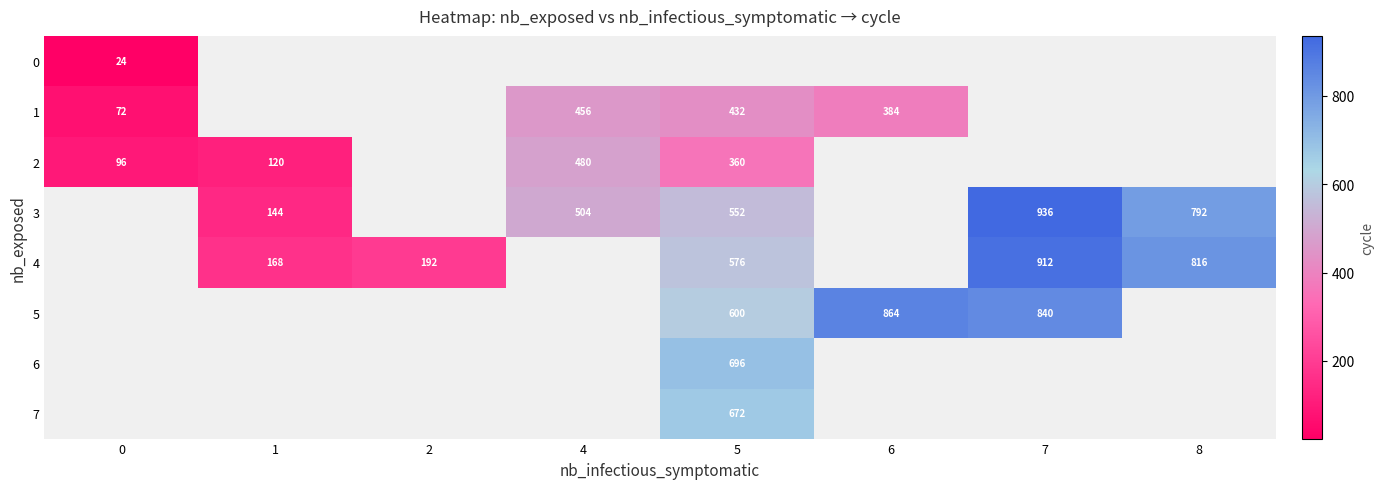

The value of 1 at 6 is 125.2. True or false?

False